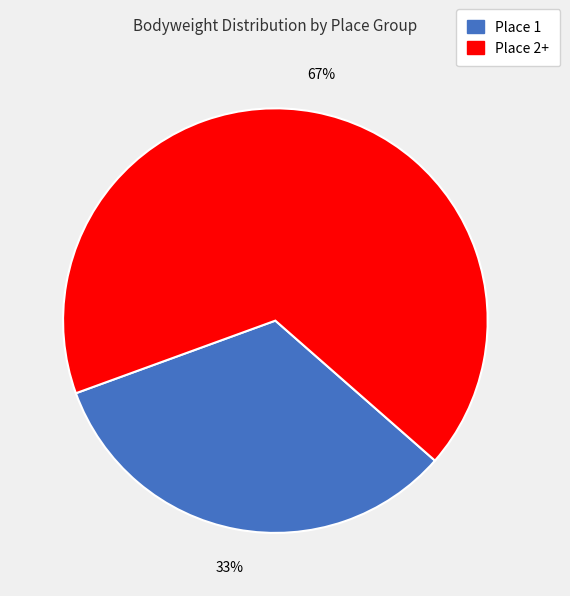

To the nearest percent, what is the difference between the largest and smallest slice percentages?

34%